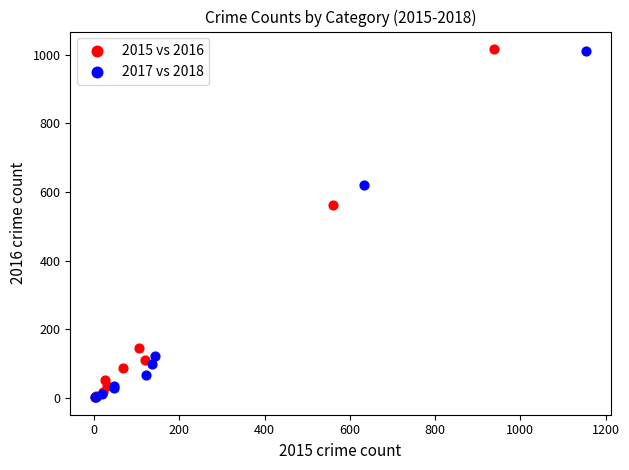

What are all the series names shown in the legend?

2015 vs 2016, 2017 vs 2018